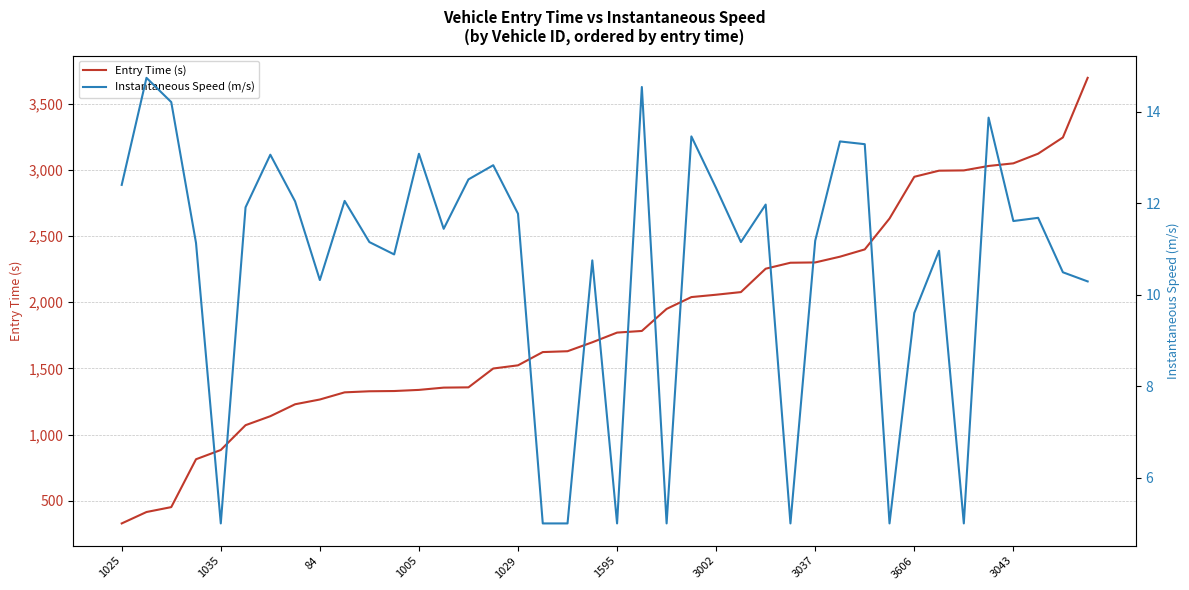

Read the Entry Time (s) value at 1005.

1337.6